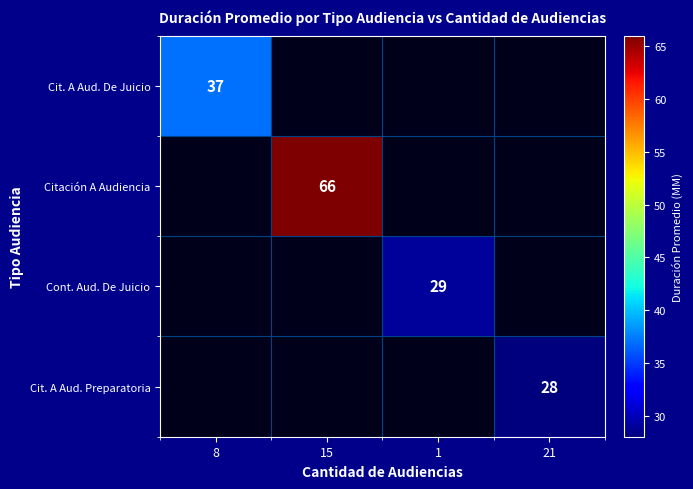

True or false: Cont. Aud. De Juicio has a value of 29 at 1.

True